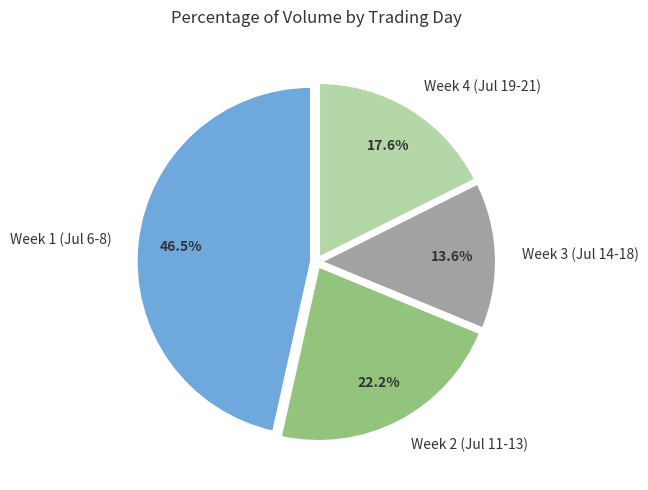

To the nearest percent, what is the average slice percentage?

25%